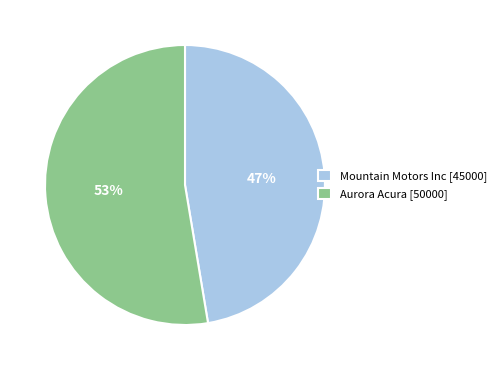

True or false: Mountain Motors Inc accounts for 47% of the total.

True